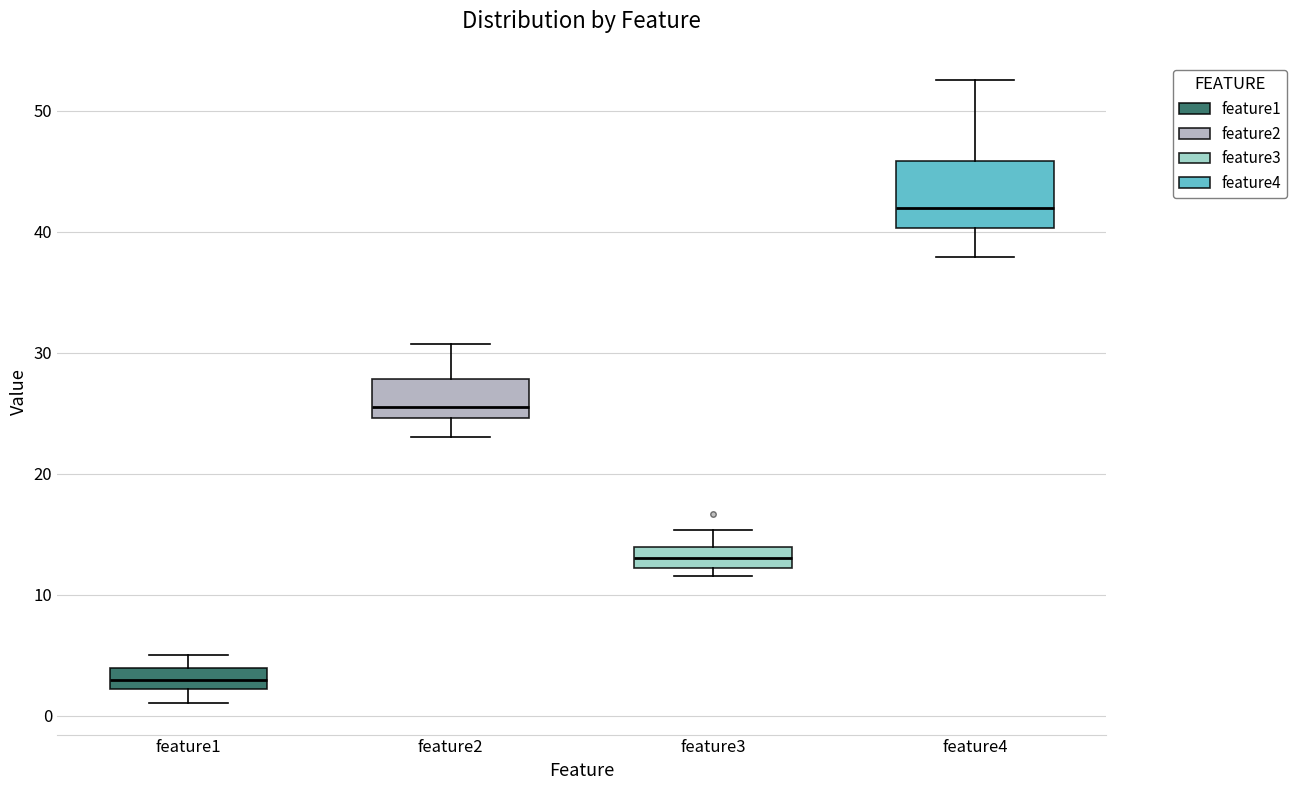

Which box is the tallest, from its lower edge to its upper edge?

feature4